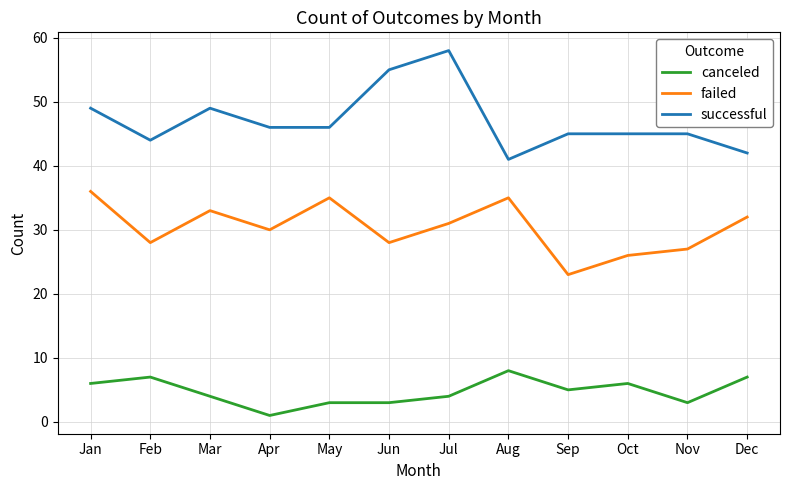

True or false: failed and successful intersect in this chart.

False